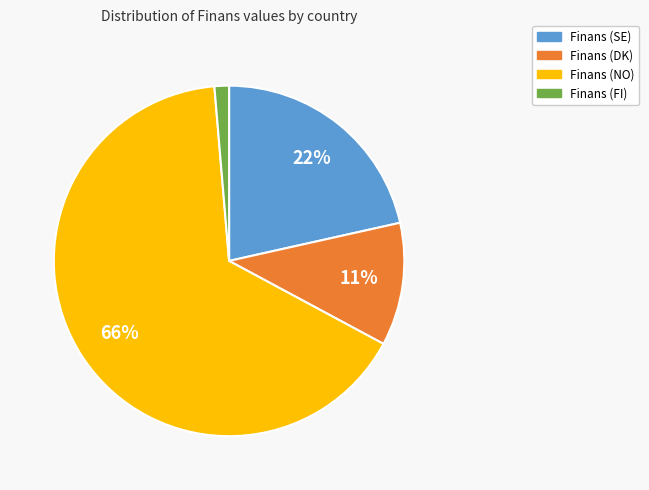

Rank the categories by value from highest to lowest.

Finans (NO), Finans (SE), Finans (DK), Finans (FI)